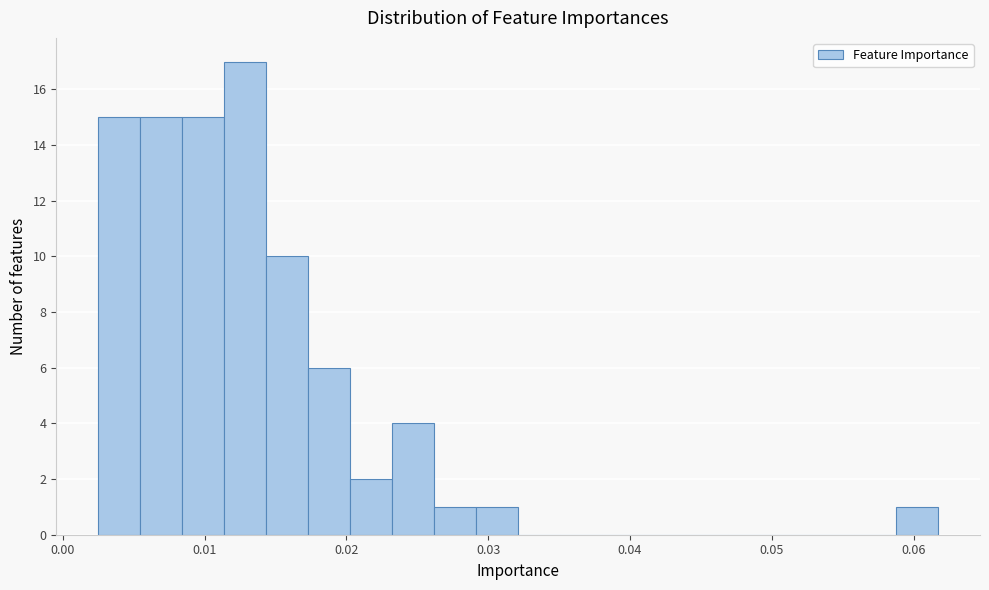

Read against the x-axis, roughly where is the centre of the tallest bar?

0.013